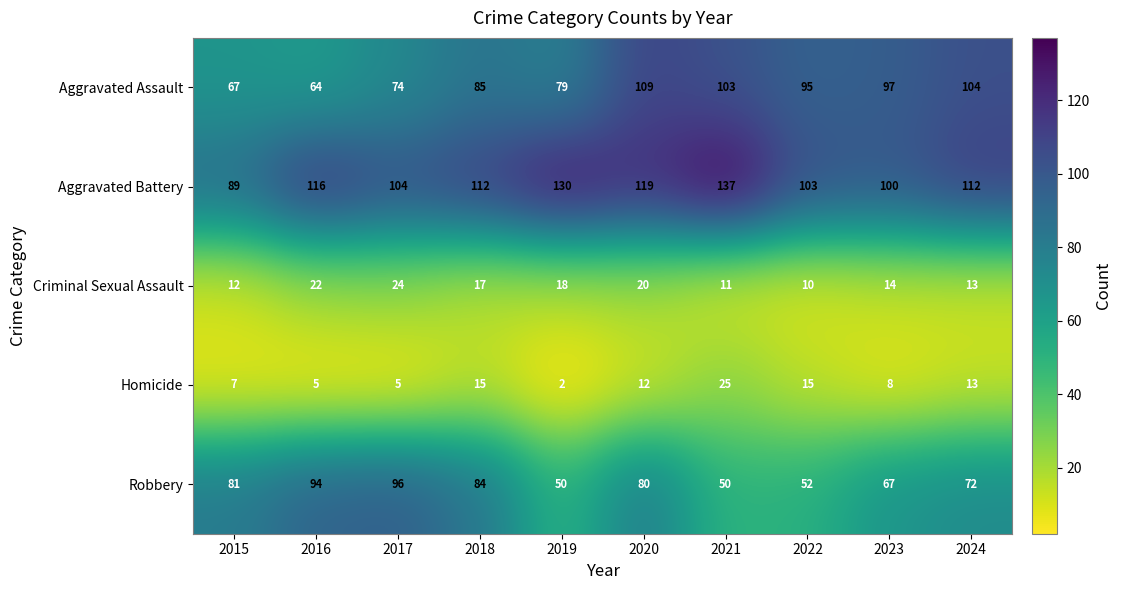

At which label is Aggravated Assault closest to 86?

2018